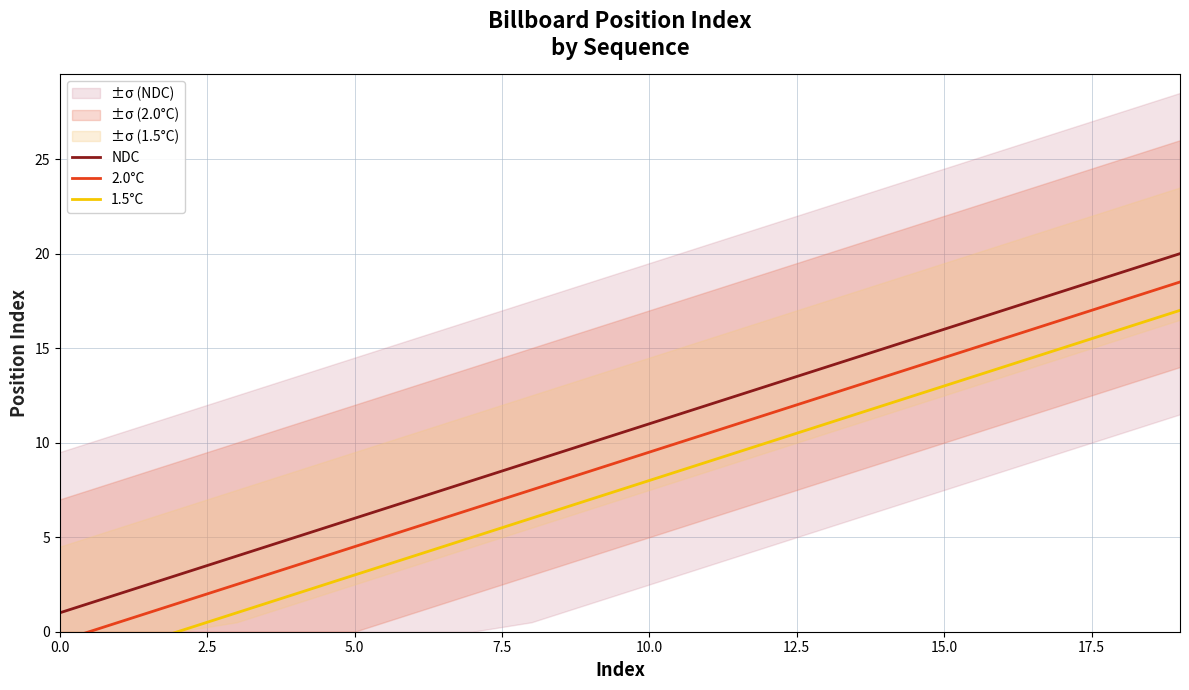

True or false: NDC has a value of 6 at 5.0.

True